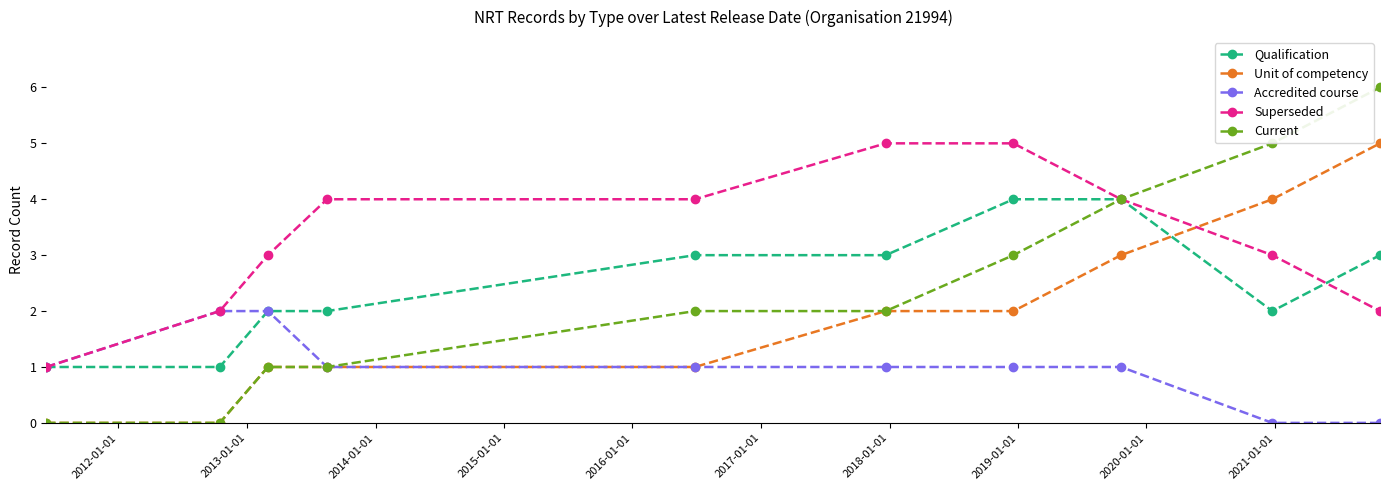

What is the difference between the maximum and minimum values in the Unit of competency series?

5